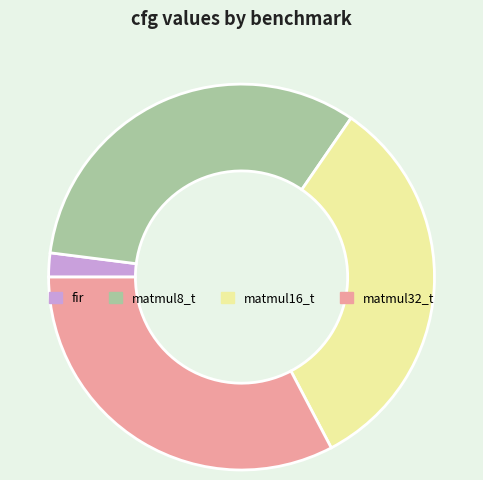

The matmul32_t slice represents 33% of the pie. True or false?

True